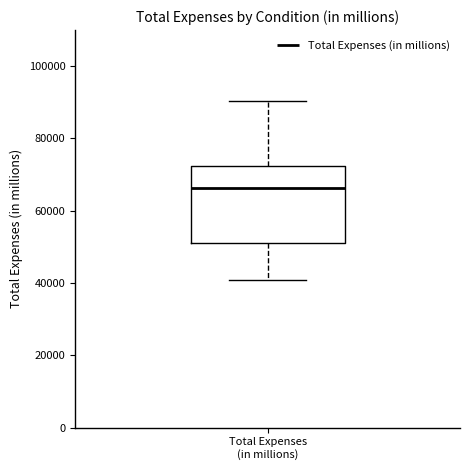

Read this box plot against the y-axis: the position of the median line, the range covered by the box, and the ends of both whiskers. The values are not printed on the chart, so give them approximately, as read against the axis.

median 66000, box 50000 to 72000, whiskers 40000 to 90000